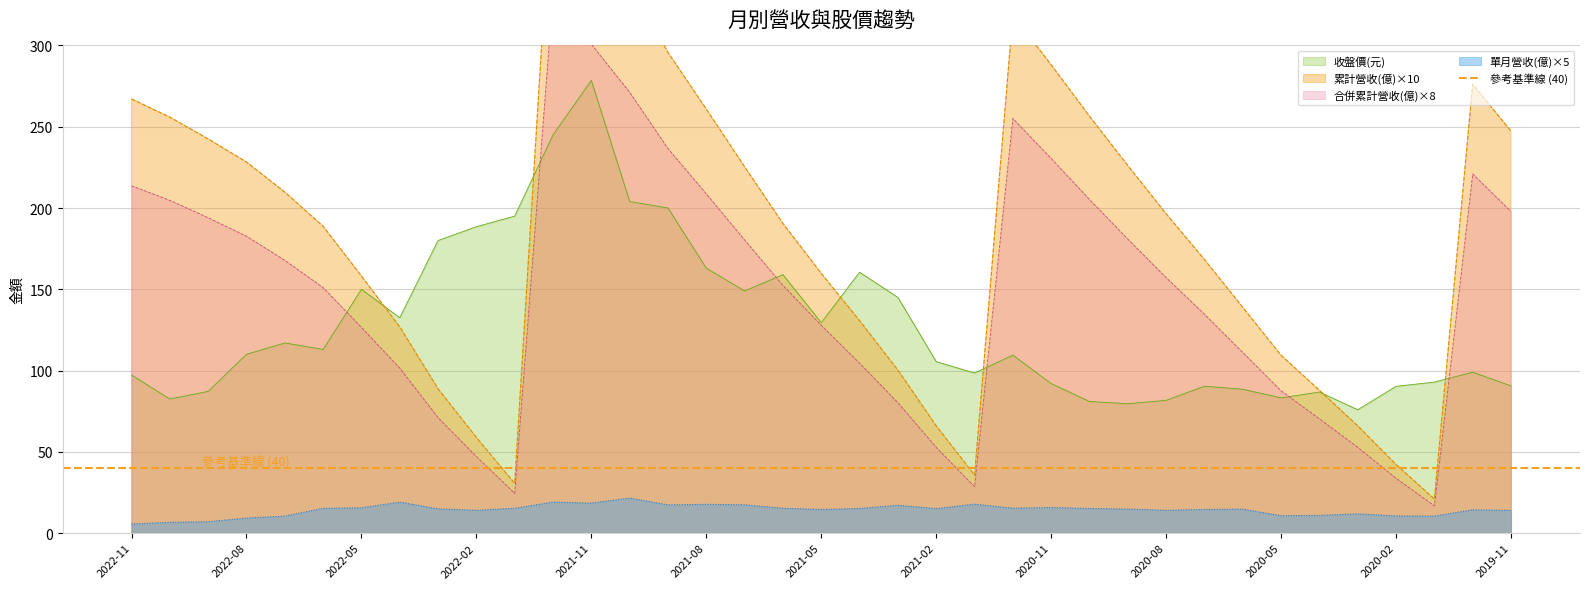

Reading left to right, what are all the values shown in this chart?

累計營收(億): 267.1	255.9	242.5	228.3	209.8	188.8	158.2	126.9	88.8	58.9	30.6	414.2	375.9	339.0	295.7	260.9	225.4	190.5	159.8	130.7	100.3	66.0	35.7	318.8	288.1	256.5	226.1	196.5	168.3	138.9	109.4	87.9	66.0	42.2	21.0	276.2	247.3
合併累計營收(億): 213.7	204.7	194.0	182.6	167.8	151.0	126.6	101.5	71.0	47.1	24.5	331.4	300.7	271.2	236.6	208.7	180.3	152.4	127.8	104.6	80.2	52.8	28.6	255.0	230.5	205.2	180.9	157.2	134.6	111.1	87.5	70.3	52.8	33.8	16.8	221.0	197.8
單月營收(億): 5.6	6.7	7.0	9.3	10.5	15.3	15.6	19.1	15.0	14.1	15.3	19.1	18.5	21.6	17.4	17.8	17.5	15.3	14.6	15.2	17.2	15.1	17.8	15.3	15.8	15.2	14.8	14.1	14.6	14.8	10.8	10.9	11.9	10.6	10.5	14.4	14.1
收盤價(元): 97.3	82.5	87.2	110.0	117.0	113.0	150.0	132.5	180.0	188.5	195.0	245.0	278.5	204.0	200.0	163.0	149.0	159.0	129.5	160.5	145.0	105.5	98.5	109.5	92.0	81.0	79.6	81.7	90.4	88.5	83.2	86.8	75.9	90.3	92.9	99.0	90.6